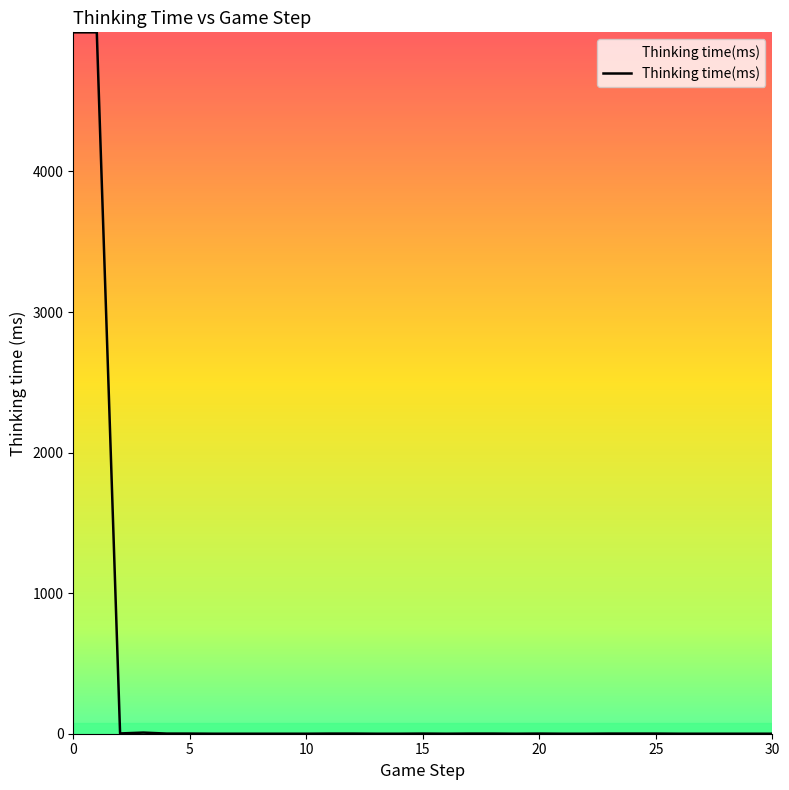

What is the maximum value shown in the chart?

4990